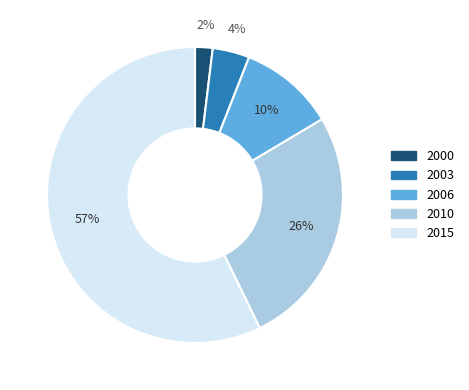

To the nearest percent, what portion does 2010 represent?

26%